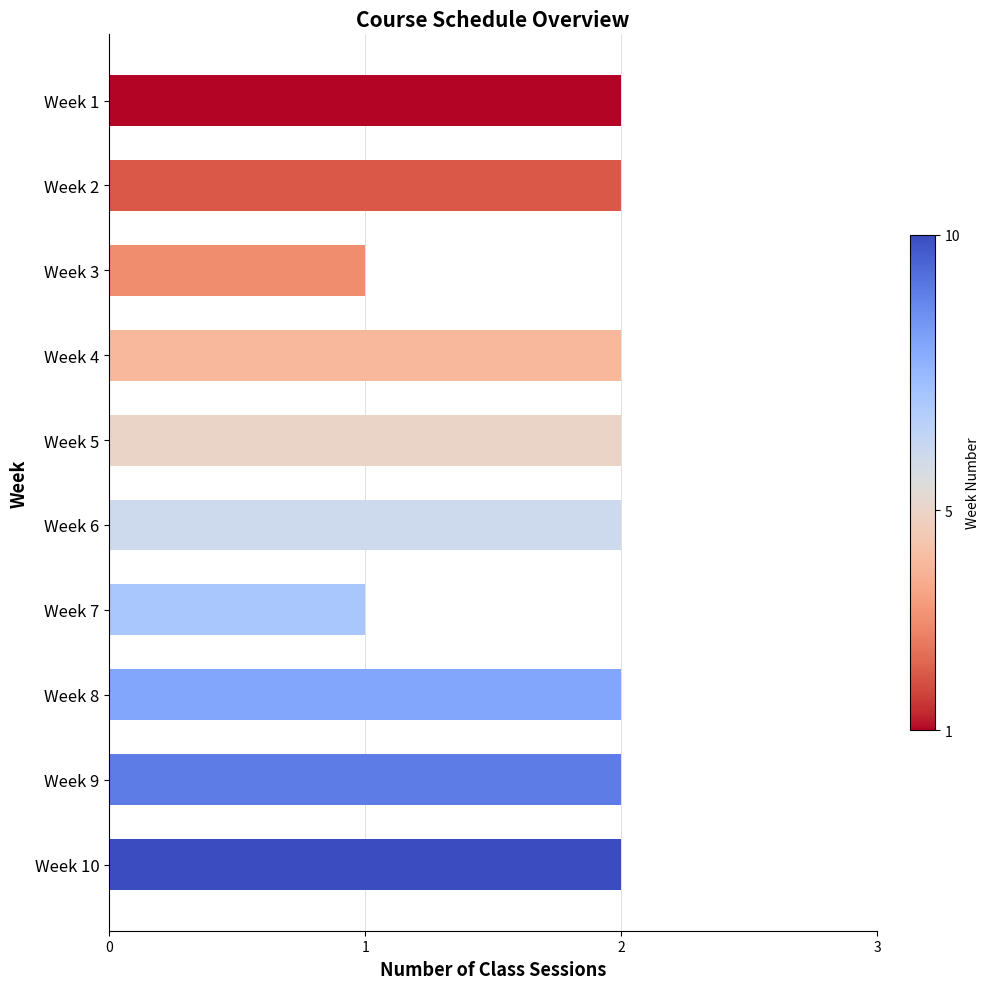

What is the sum of all values?

18